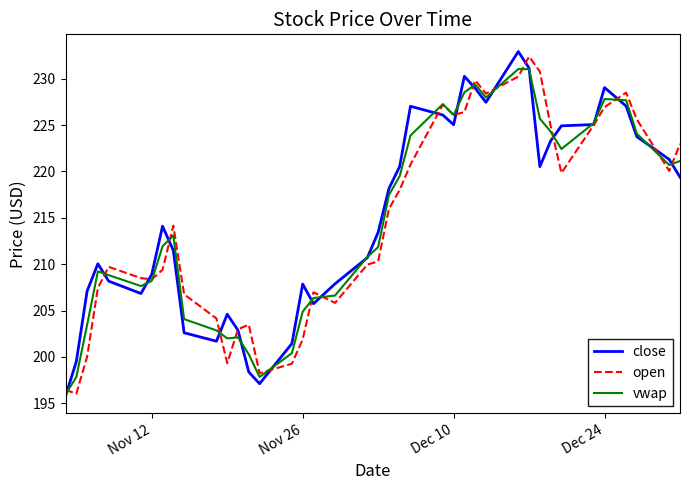

After their last crossing, which series has the higher values: close or vwap?

vwap